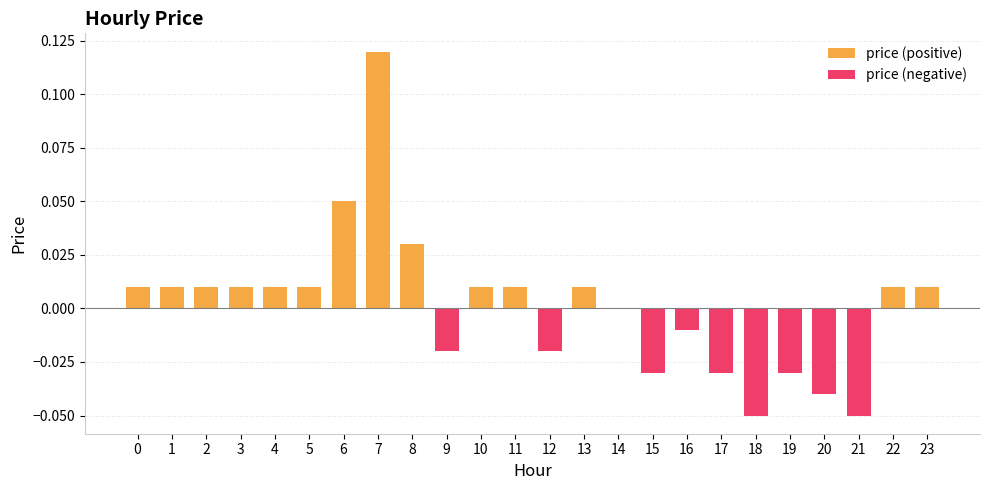

Between 23 and 0, which is larger?

23